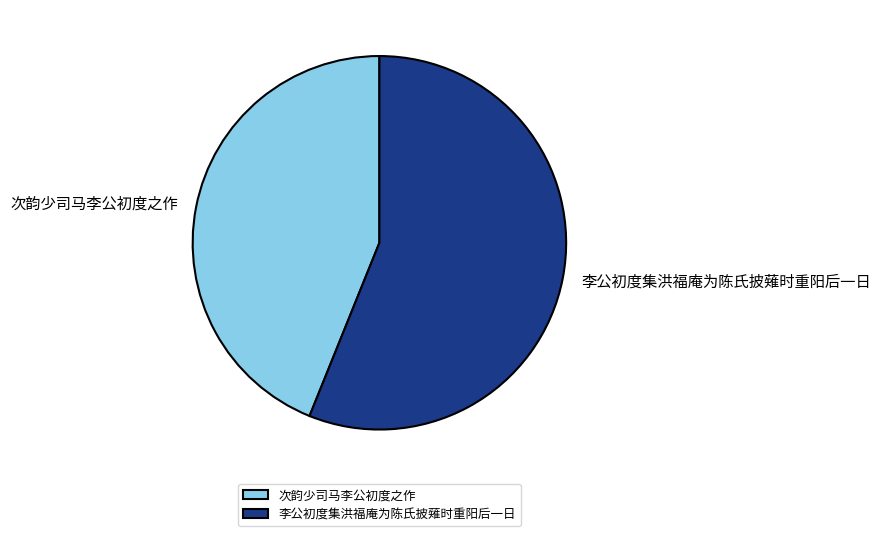

Rank the categories by value from lowest to highest.

次韵少司马李公初度之作, 李公初度集洪福庵为陈氏披薙时重阳后一日